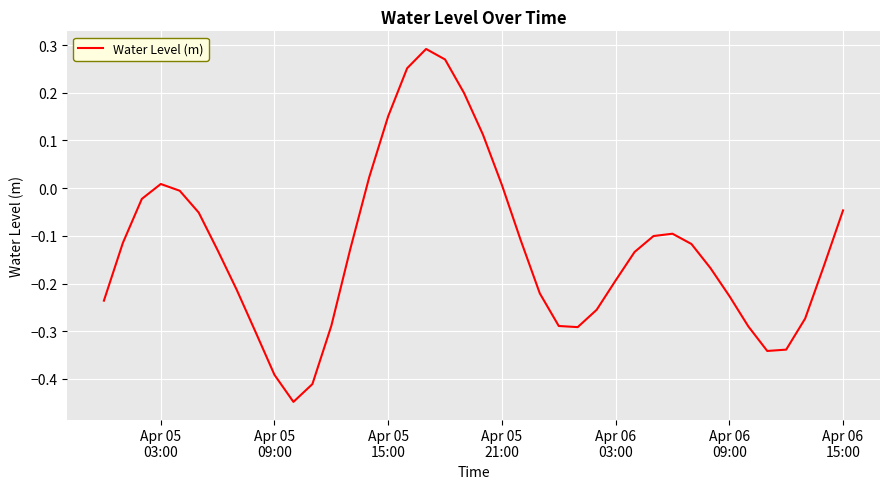

What is the difference between the maximum and minimum values?

0.7